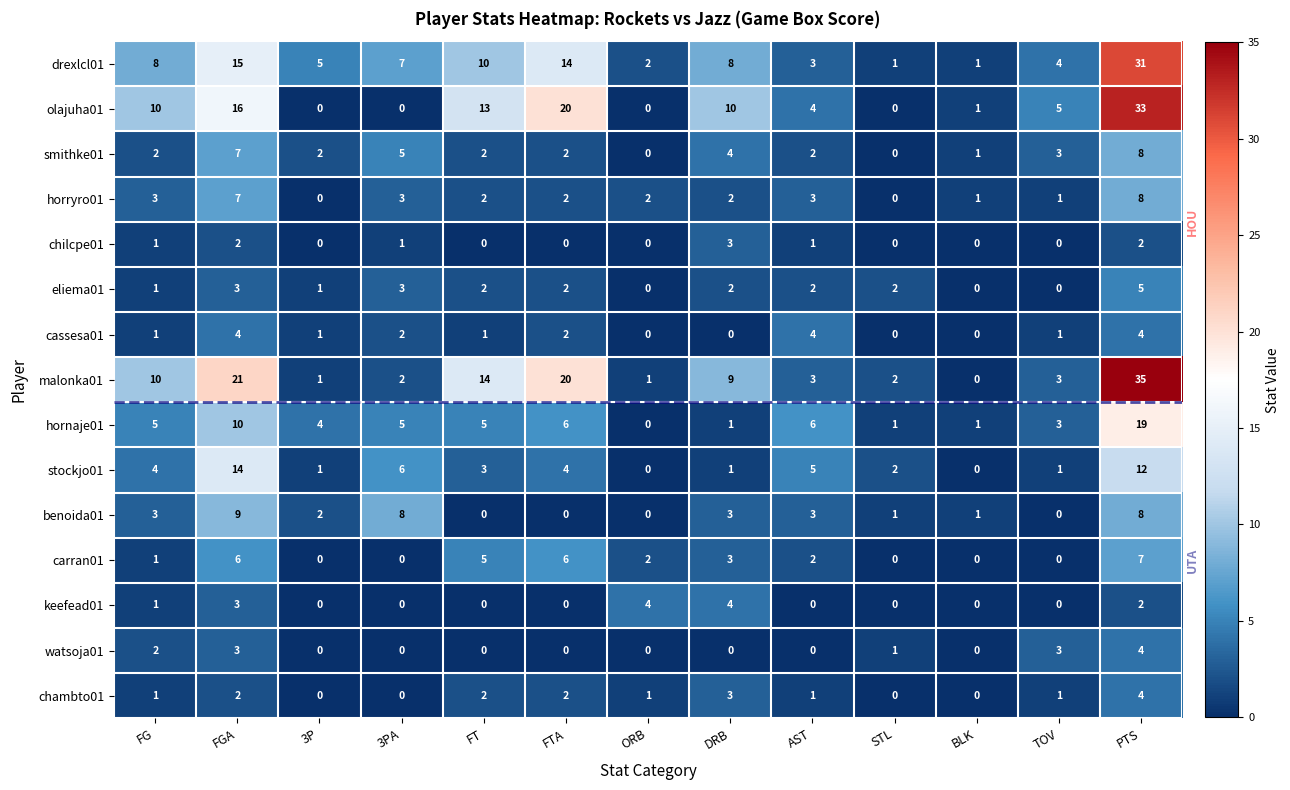

At which category is the sum across all series the highest?

PTS